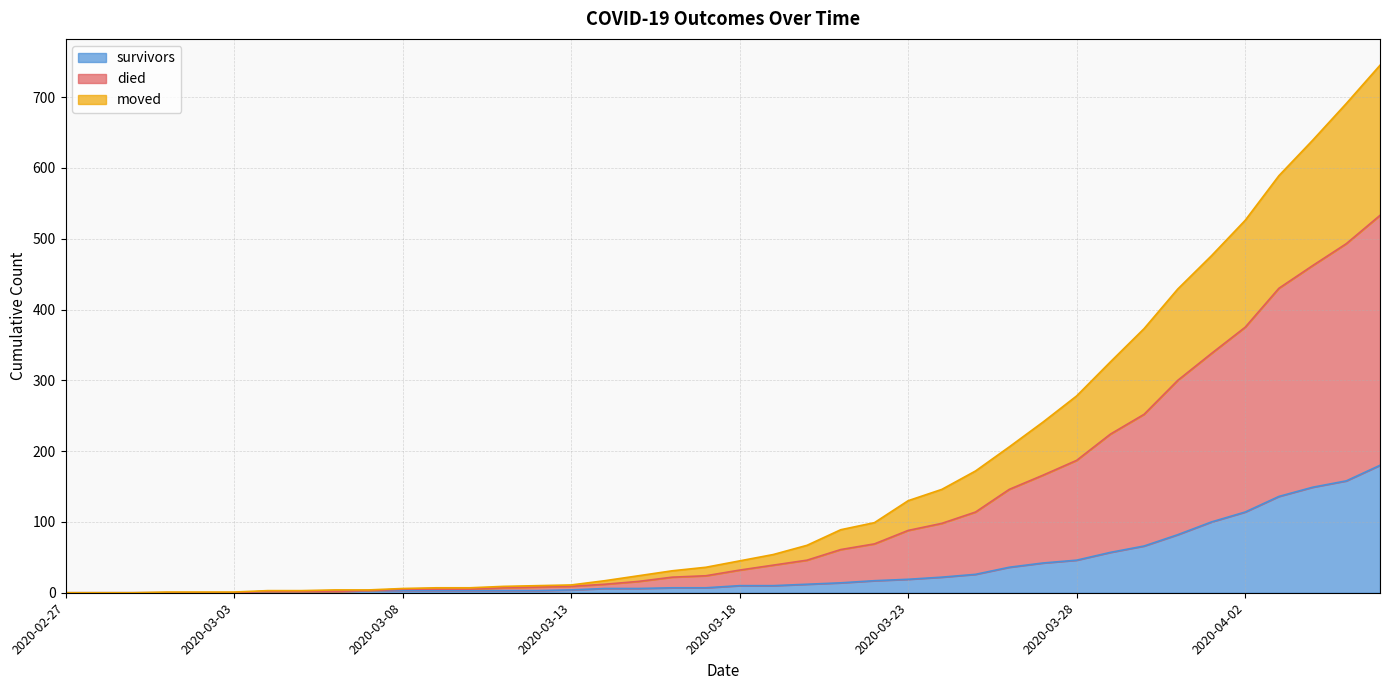

Is it true that died equals 1 at 2020-03-03?

False